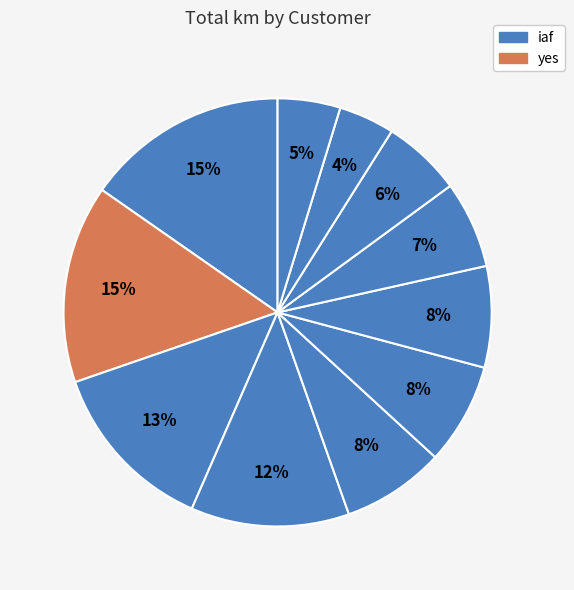

How many segments does this pie chart have?

11